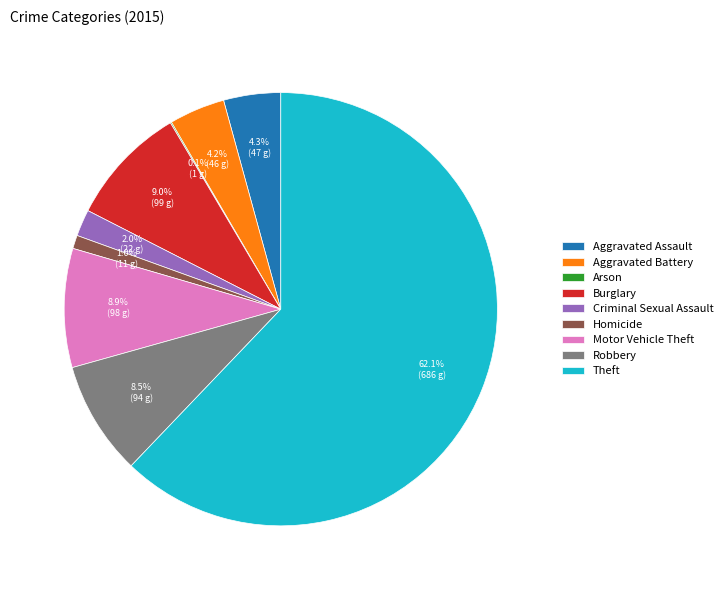

What is the largest slice in the pie chart?

Theft